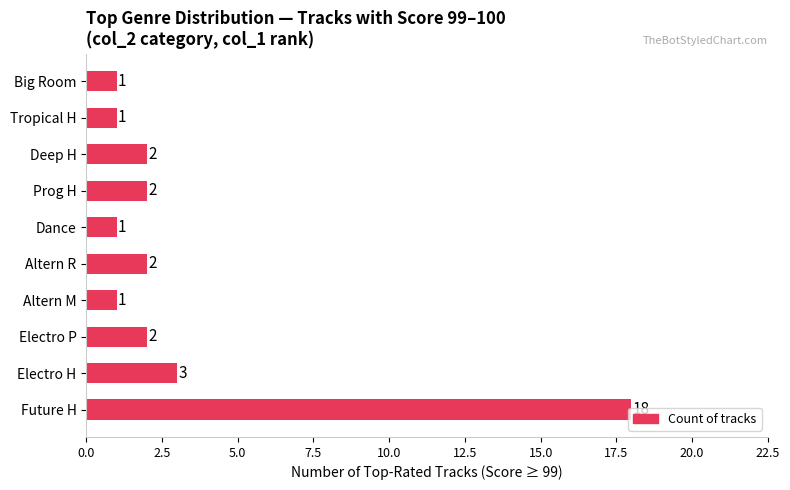

Where is the data nearest to the value 9?

Electro H